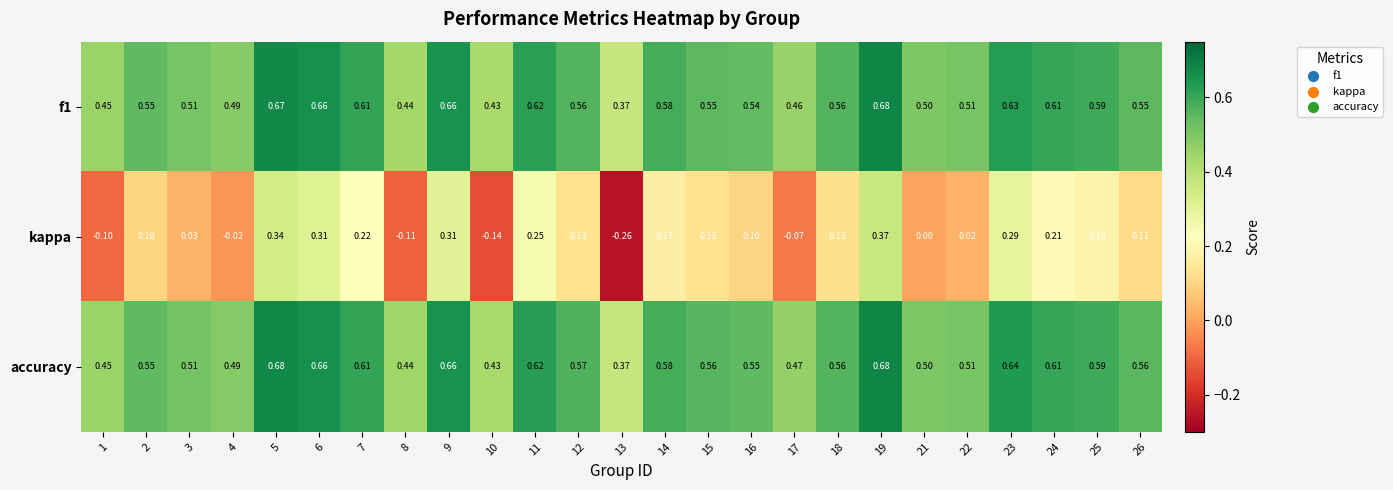

Which series changed the most between 12 and 21?

kappa